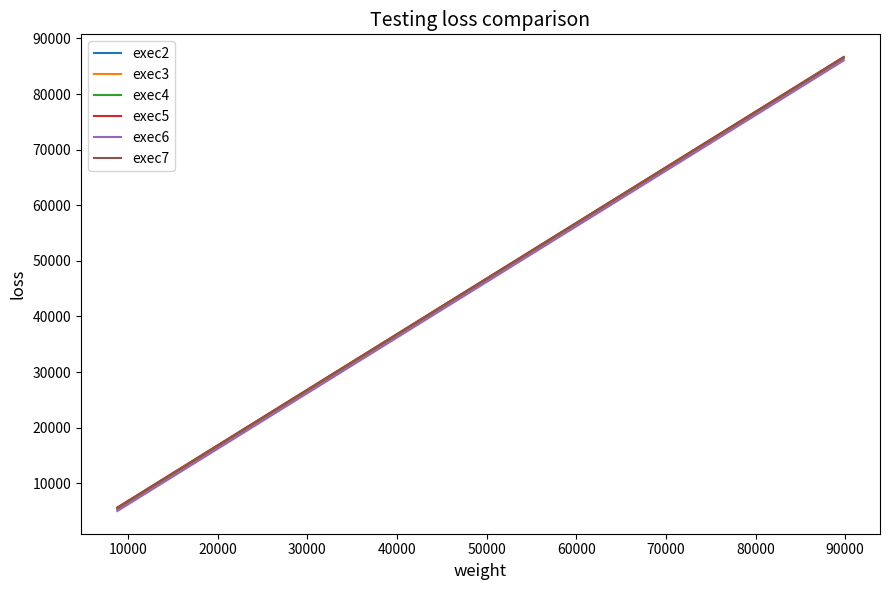

Which series has the widest spread of values?

exec7